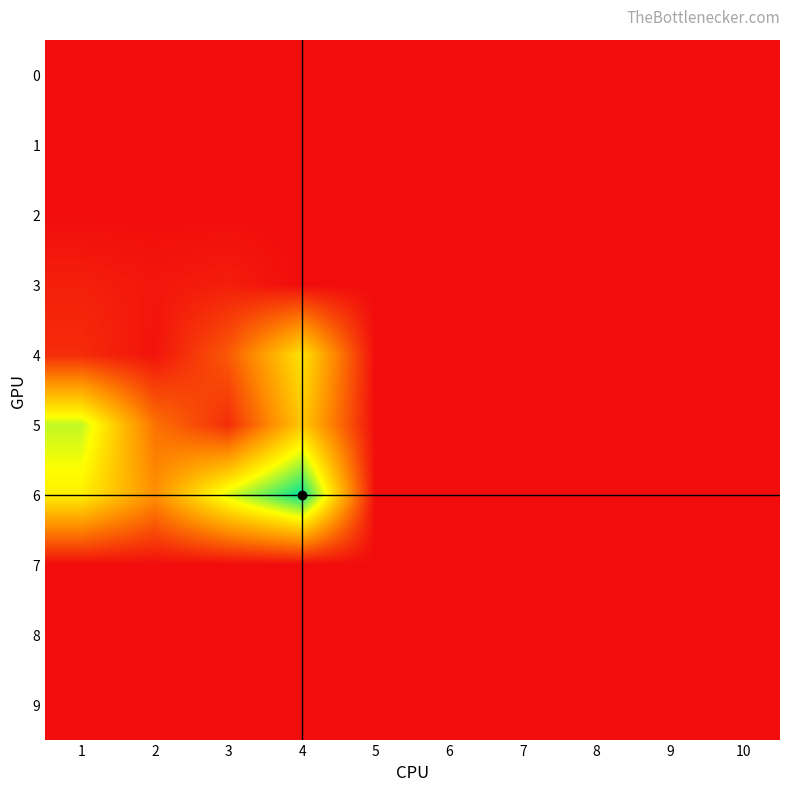

What is the spread (max minus min) of values at 4?

12.7